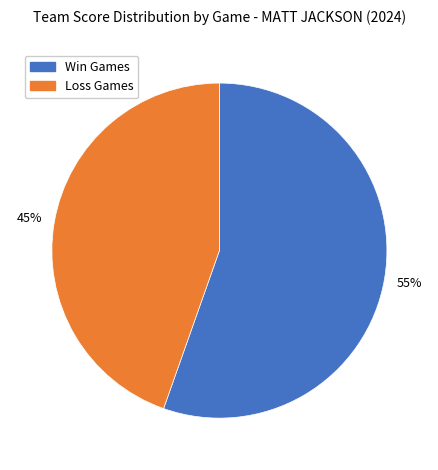

Count the number of slices in the pie.

2